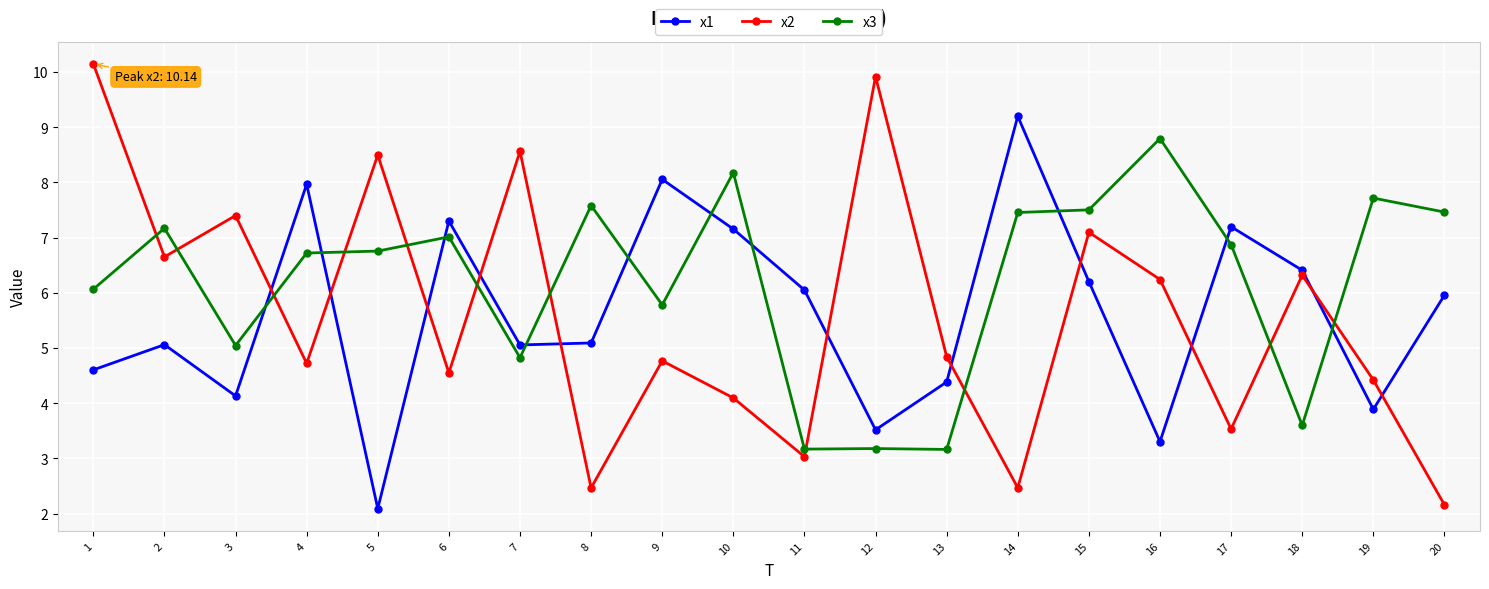

What is the value of the x2 point at the 1st from the left?

10.1